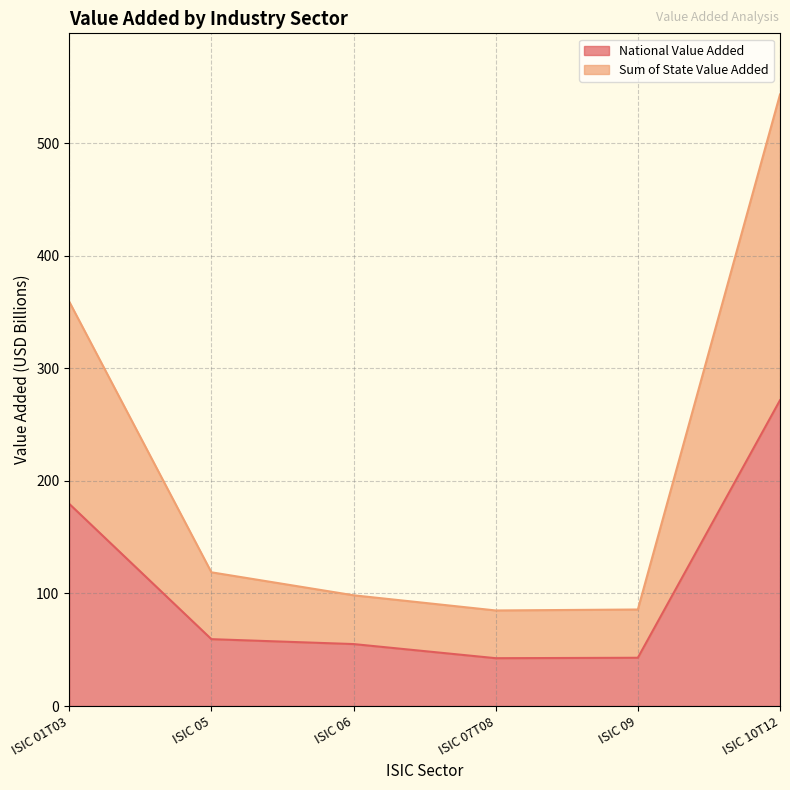

True or false: National Value Added and Sum of State Value Added cross at least once.

False